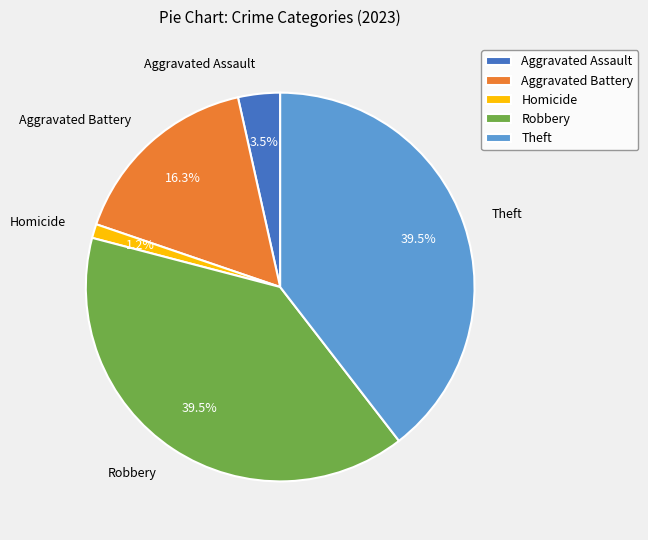

True or false: Theft accounts for 53% of the total.

False